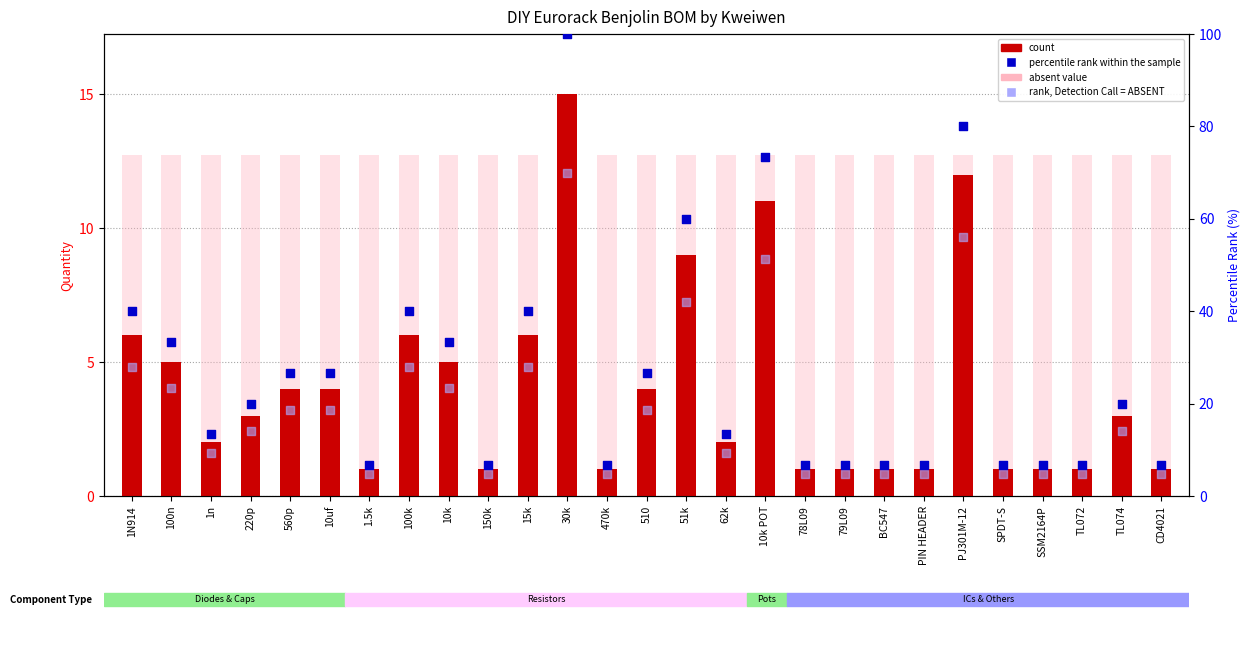

Which series has the largest Y range (max minus min)?

percentile rank within the sample